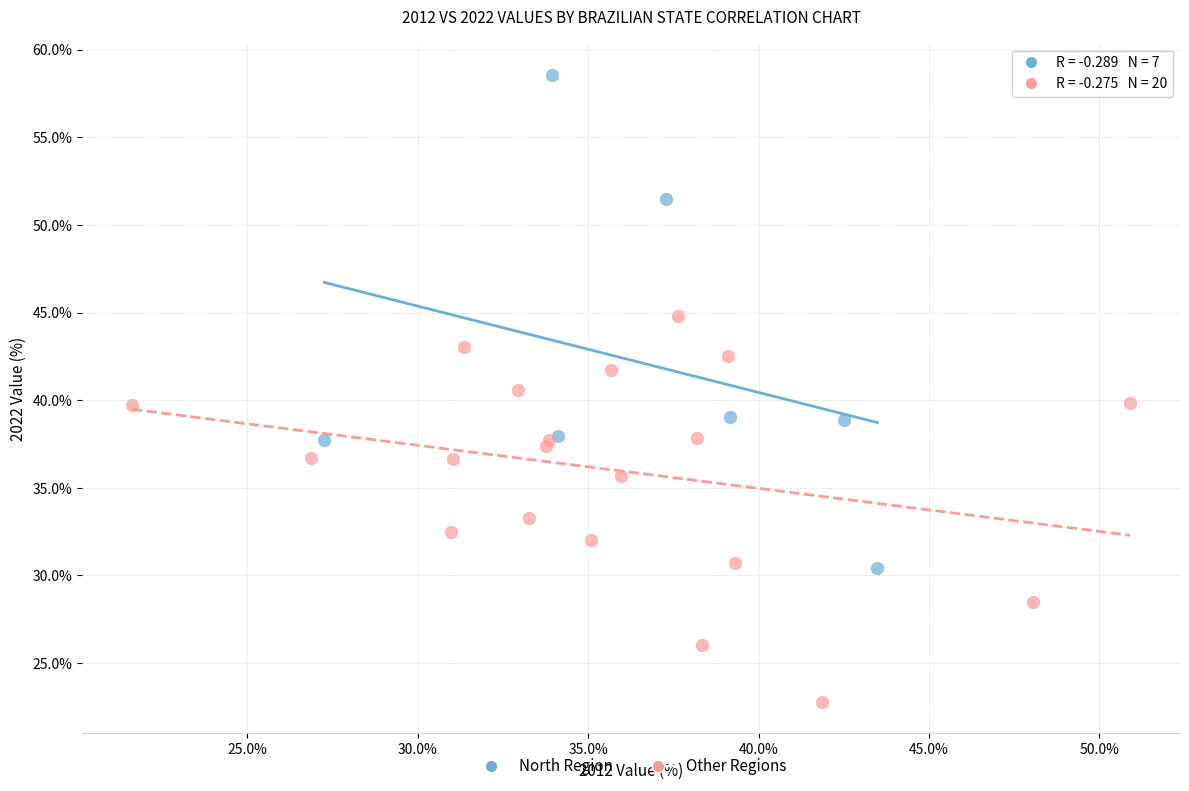

Which series has the widest spread of Y values?

North Region